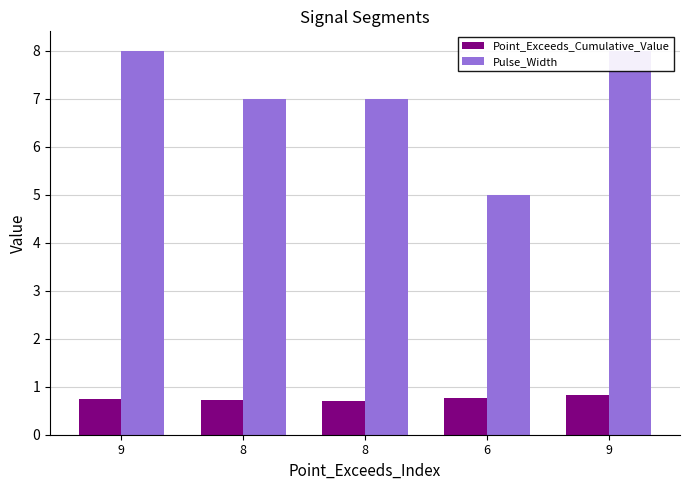

Which series has the widest spread of values?

Pulse_Width